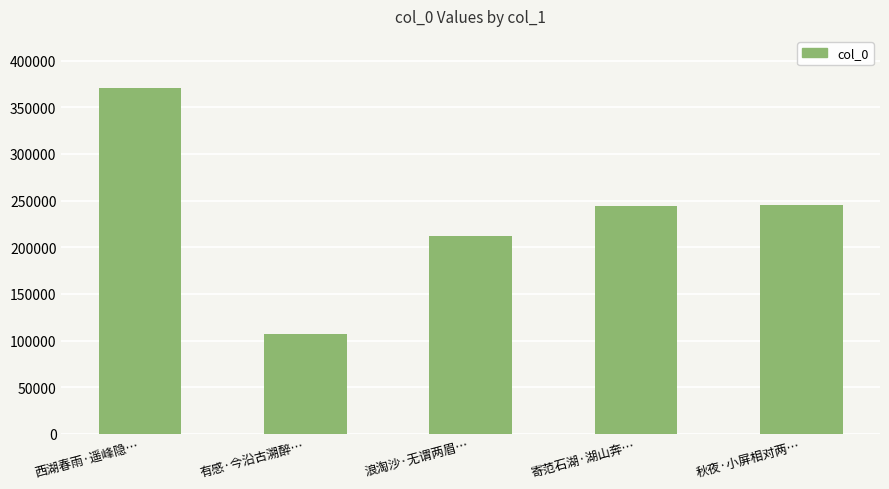

What is the change in value from 浪淘沙·无谓两眉… to 寄范石湖·湖山奔…?

+32219